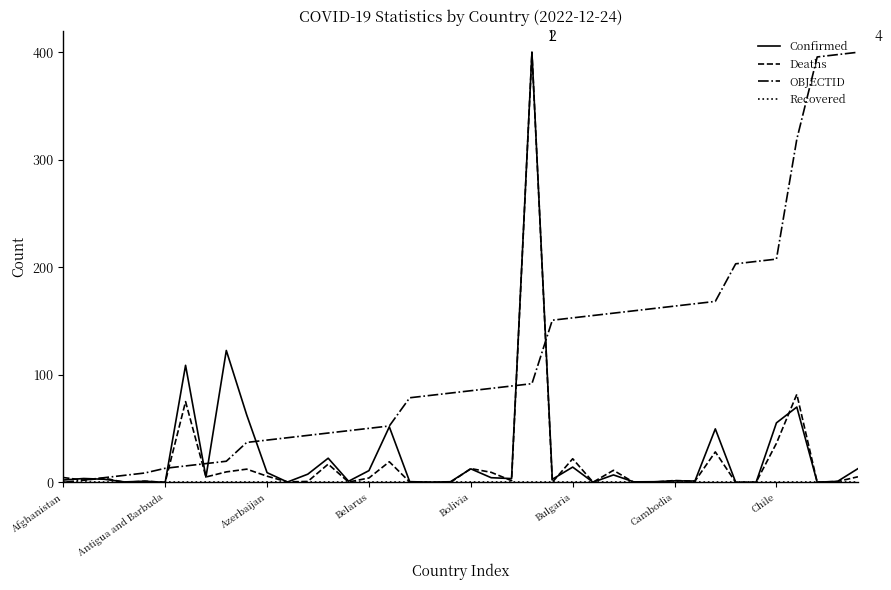

What is the highest value of the Confirmed series?

400.0